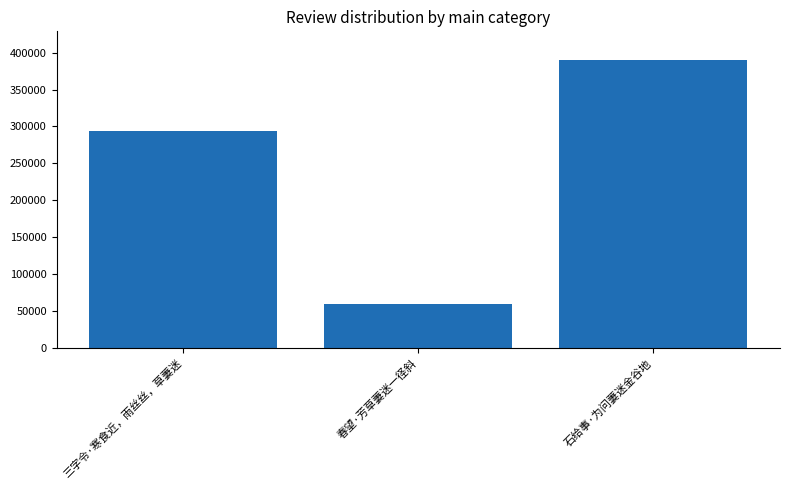

The value at 春望·芳草萋迷一径斜 is 59514. True or false?

True